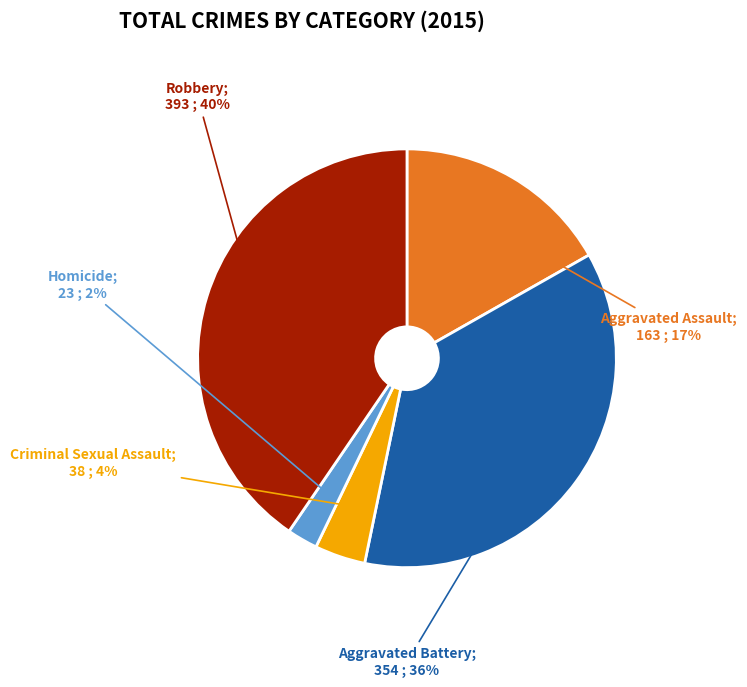

Does any single category account for the majority?

No